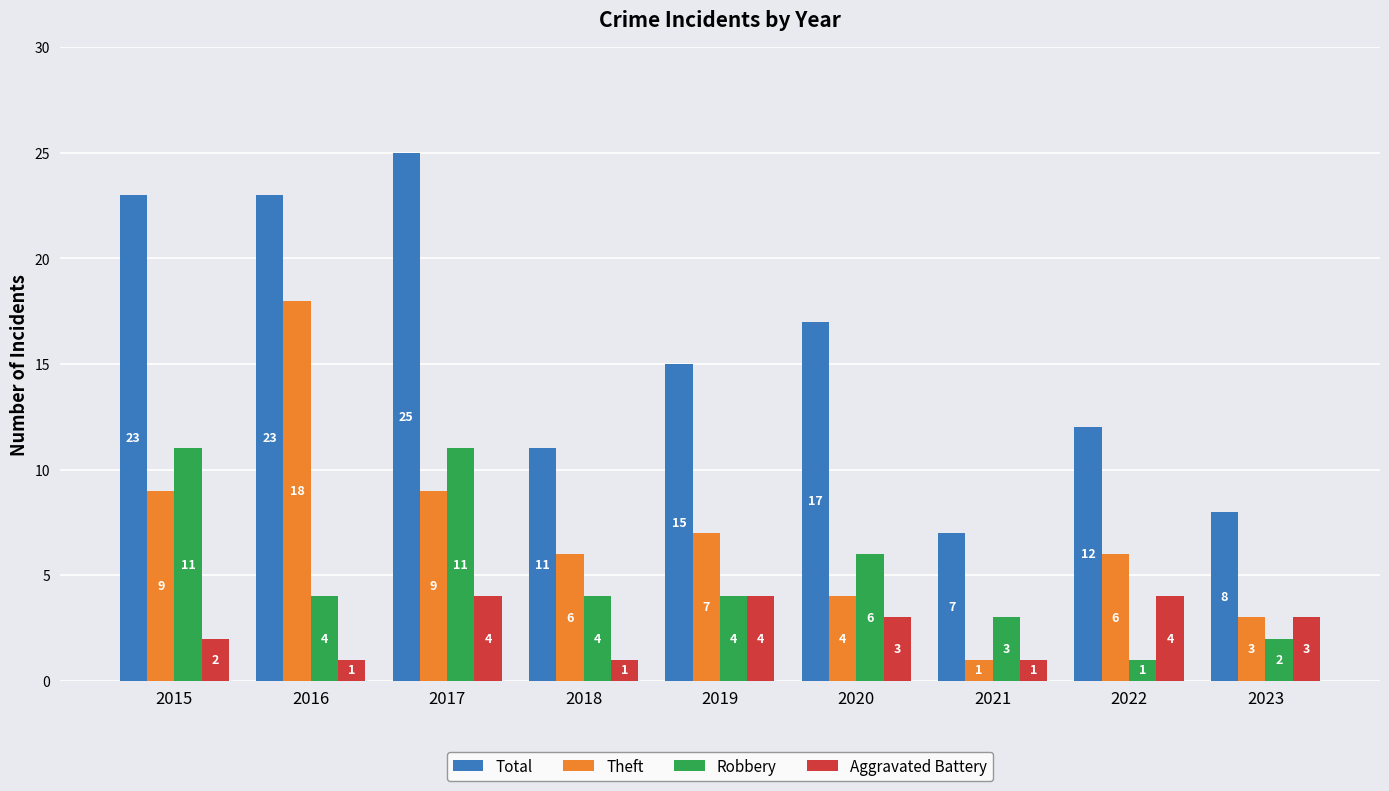

How many Aggravated Battery values are between 1 and 4?

9